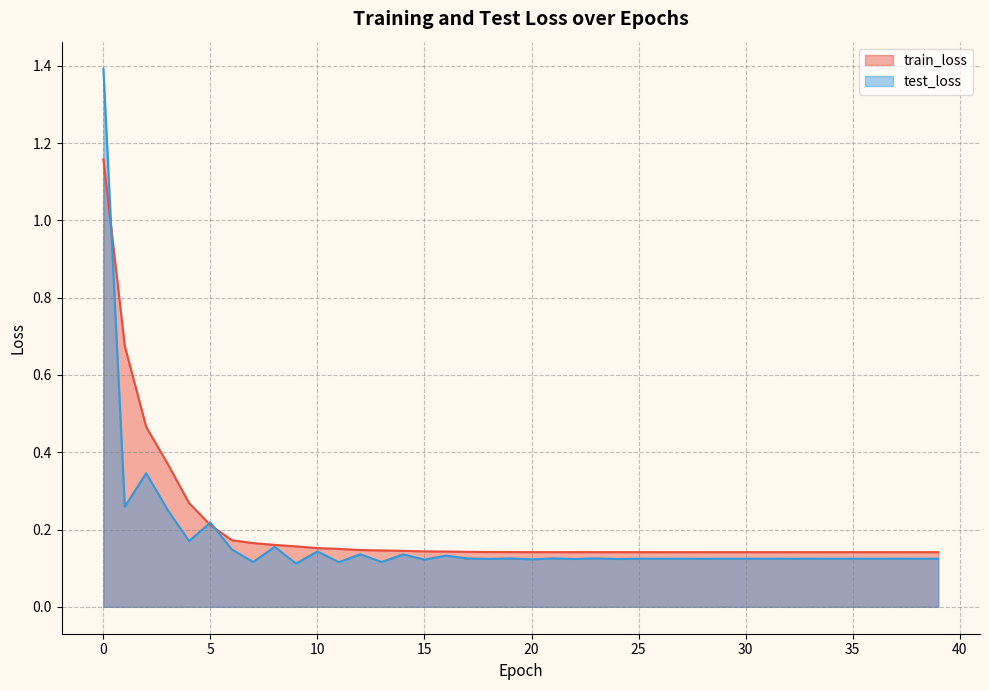

Count the number of data series in this chart.

2